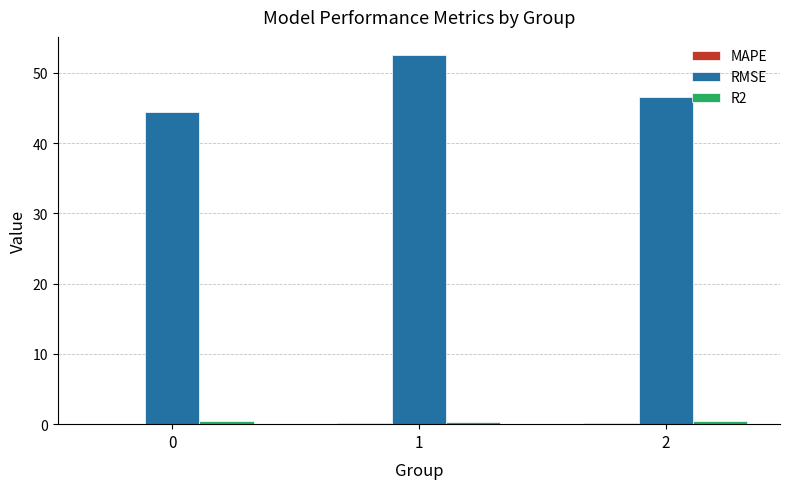

What is the difference between the RMSE values at 1 and 2?

5.9